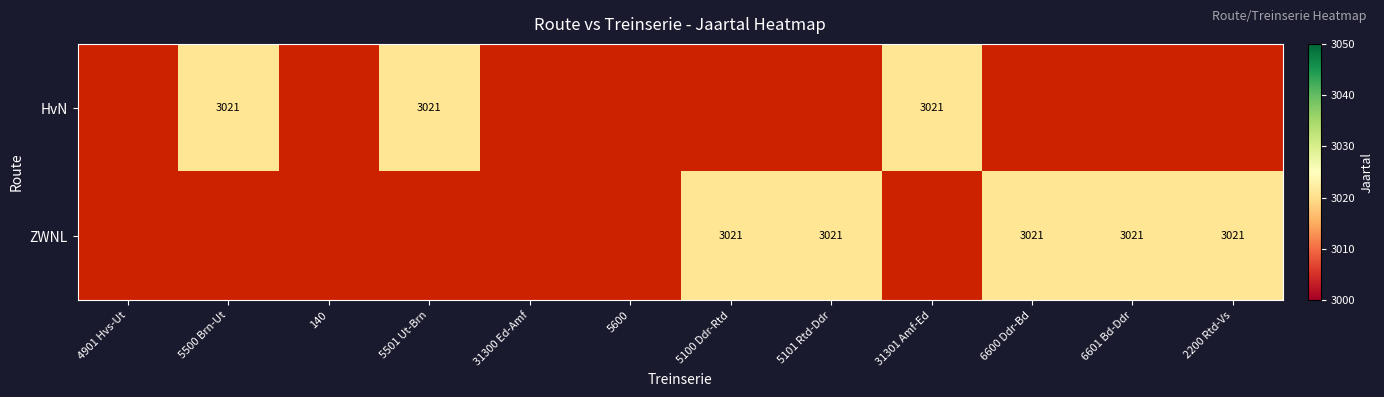

Which label corresponds to the largest value in the chart?

5500 Brn-Ut